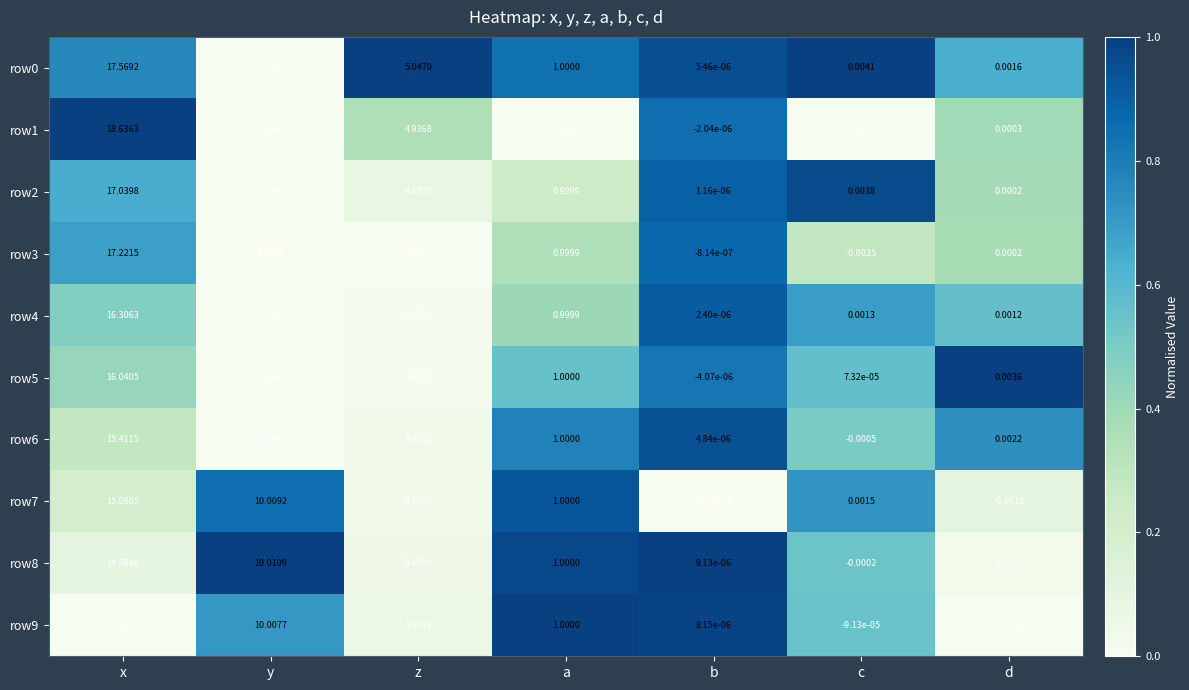

At which label does row0 first exceed 1?

x